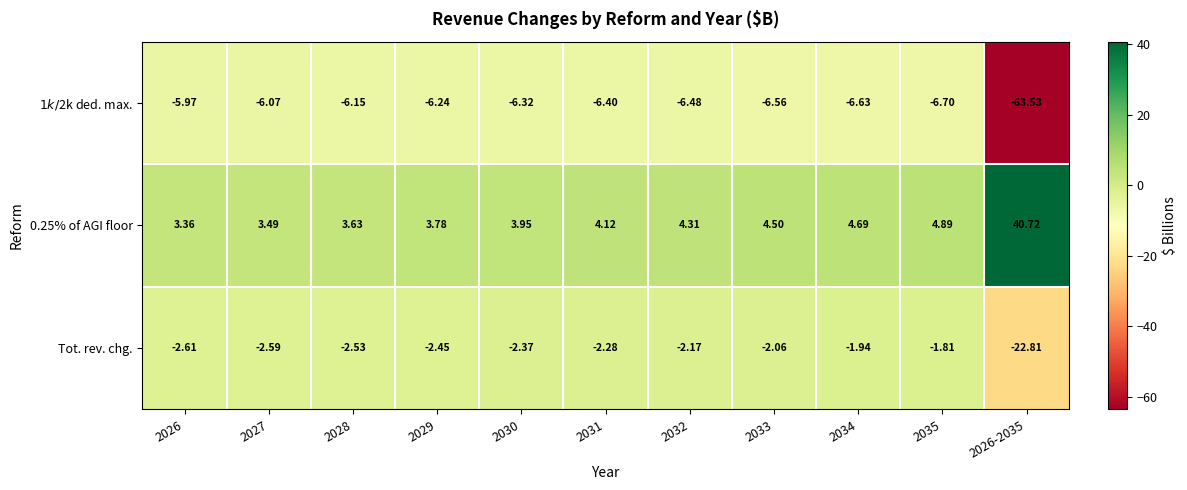

Is the value of 0.25% of AGI floor at 2028 greater than the value of Tot. rev. chg. at 2029?

Yes